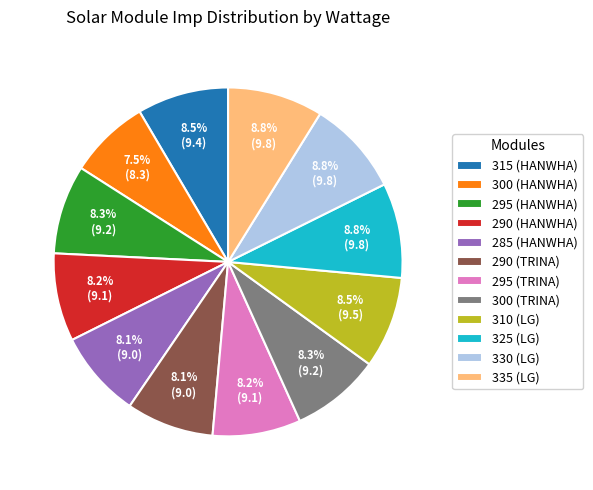

To the nearest percent, what portion does 290 (HANWHA) represent?

8%